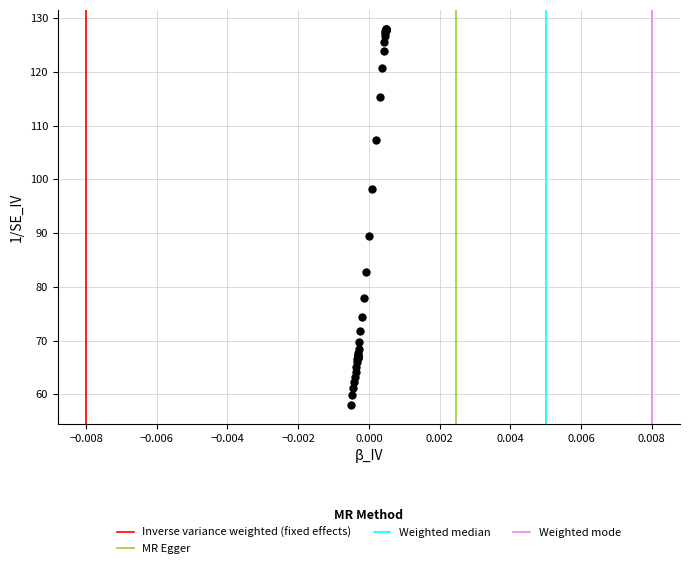

What Y value in the scatter plot is closest to 93?

89.5